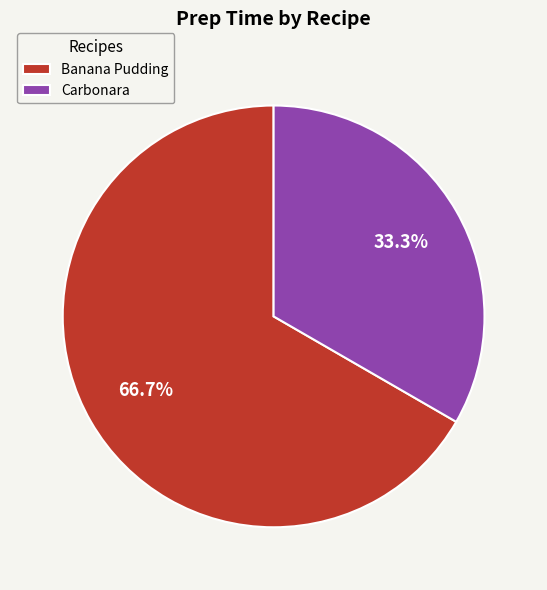

To the nearest percent, what is the difference between the largest and smallest slice percentages?

33%